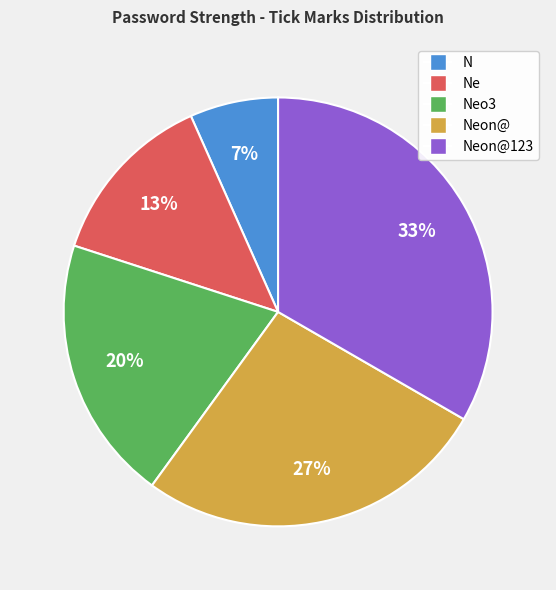

Does any single category account for the majority?

No